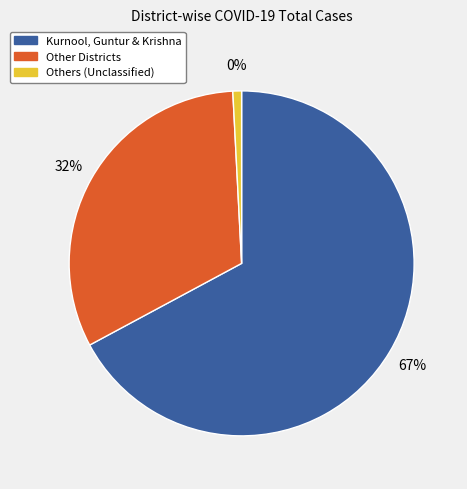

Is West Godavari the majority of the pie?

No